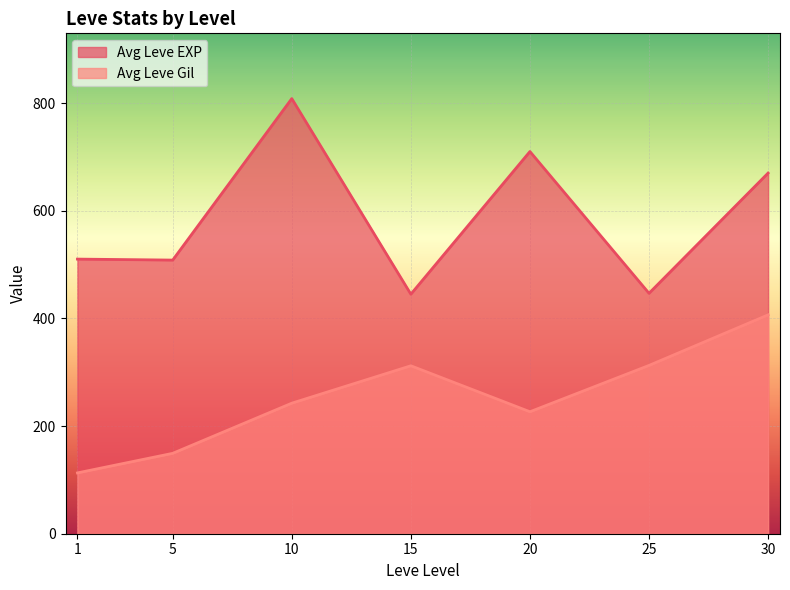

What is the difference between the second highest and second lowest values in the Avg Leve EXP series?

263.3